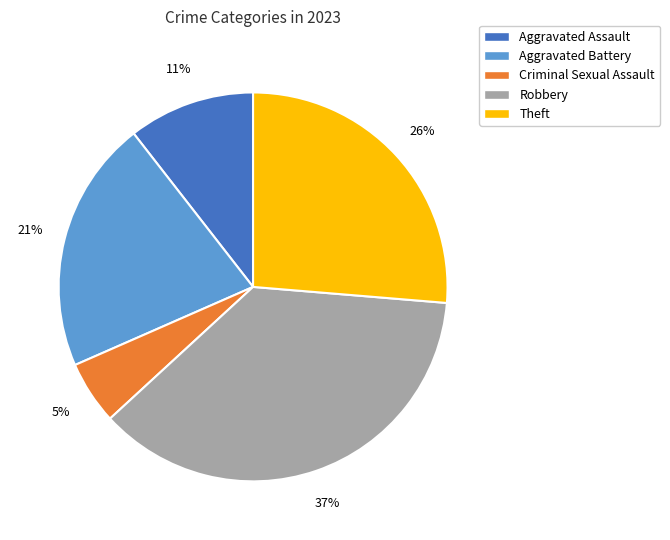

Is there any slice that represents more than half of the pie?

No